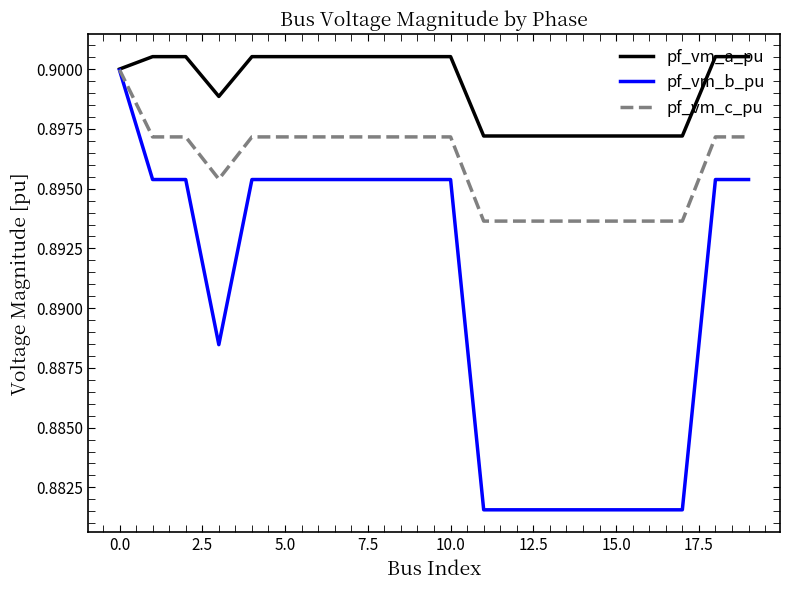

List the series in order of their overall mean, lowest first.

pf_vm_b_pu, pf_vm_c_pu, pf_vm_a_pu